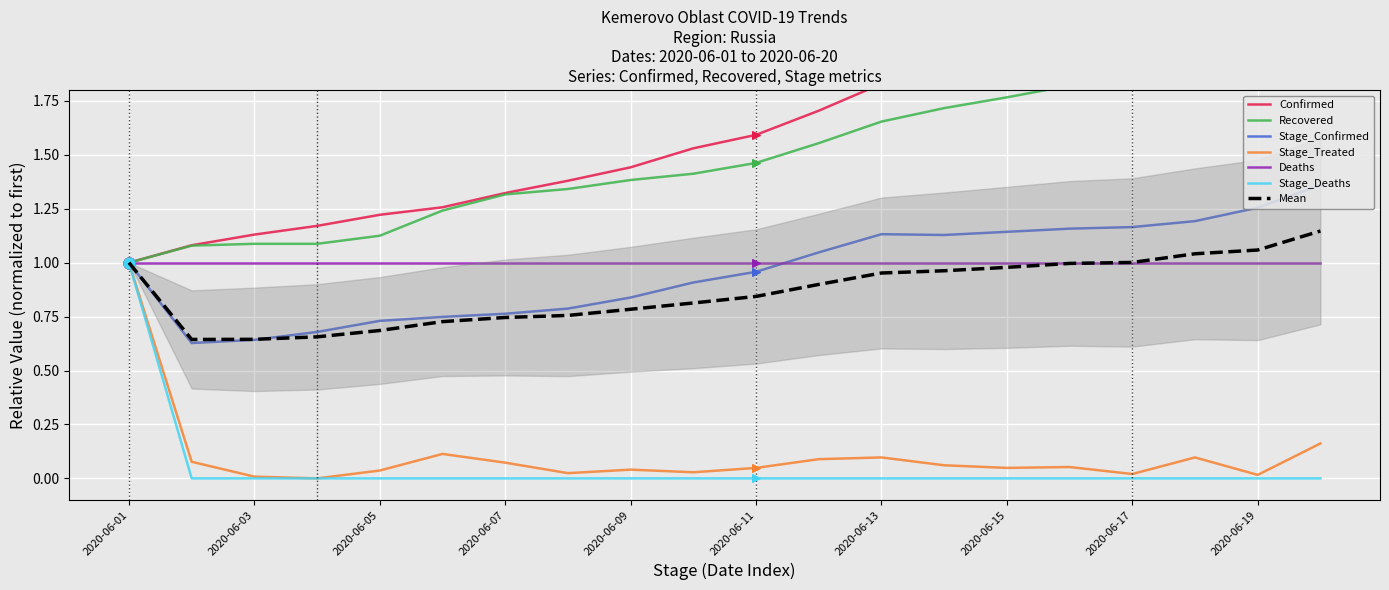

Is it true that Stage_Deaths equals 0.7 at 2020-06-11?

False